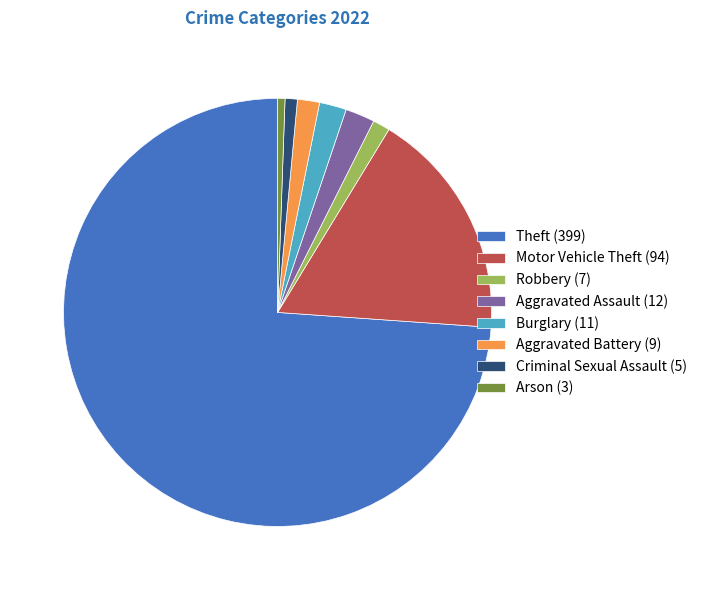

Is the sum of Motor Vehicle Theft (94) and Theft (399) greater than half?

Yes